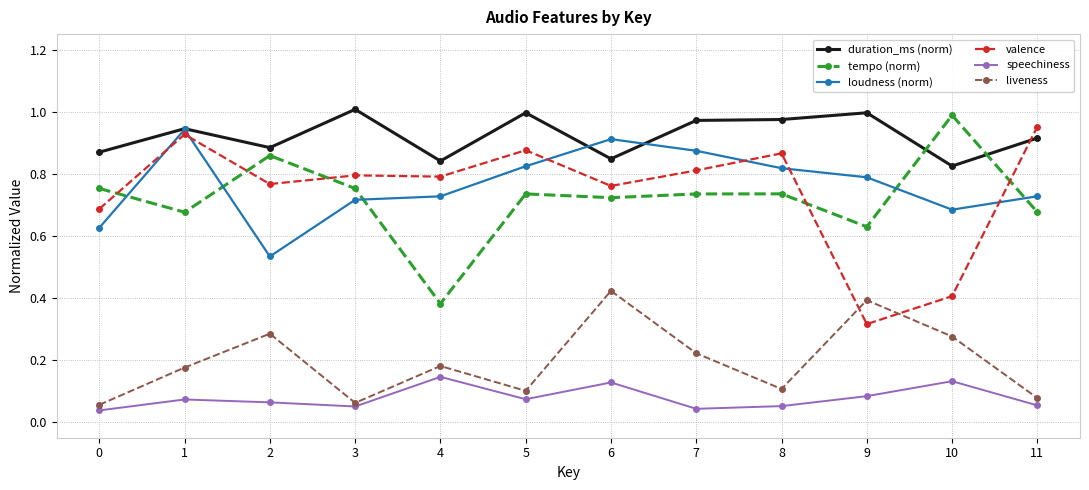

True or false: duration_ms (norm) and speechiness intersect in this chart.

False